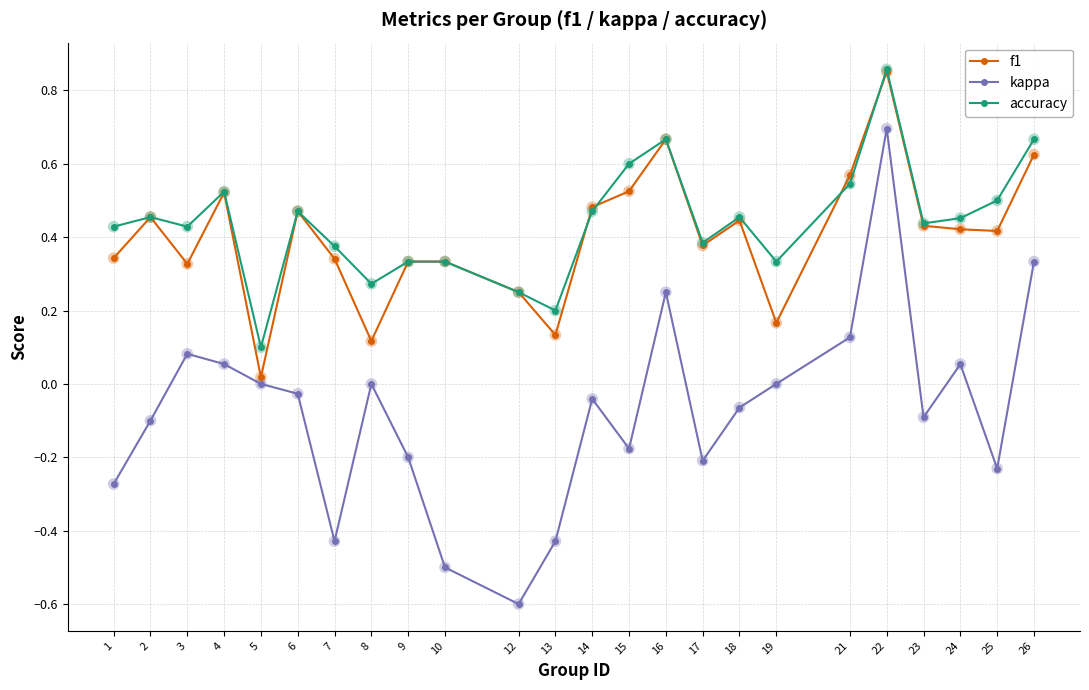

Which series has the largest total across all categories?

accuracy